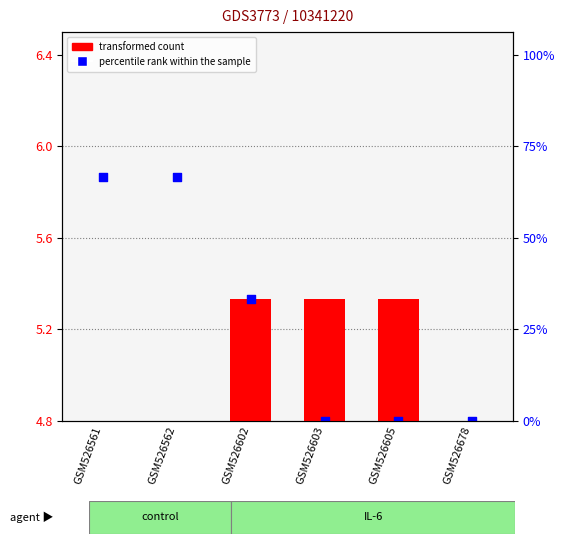

Which series reaches the minimum Y coordinate?

transformed count